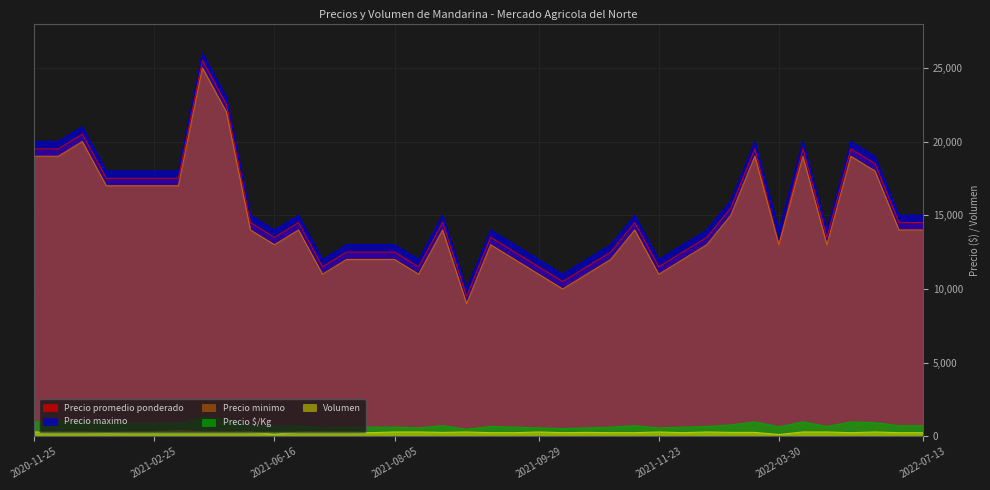

At which label does Precio $/Kg reach its minimum?

2021-08-25